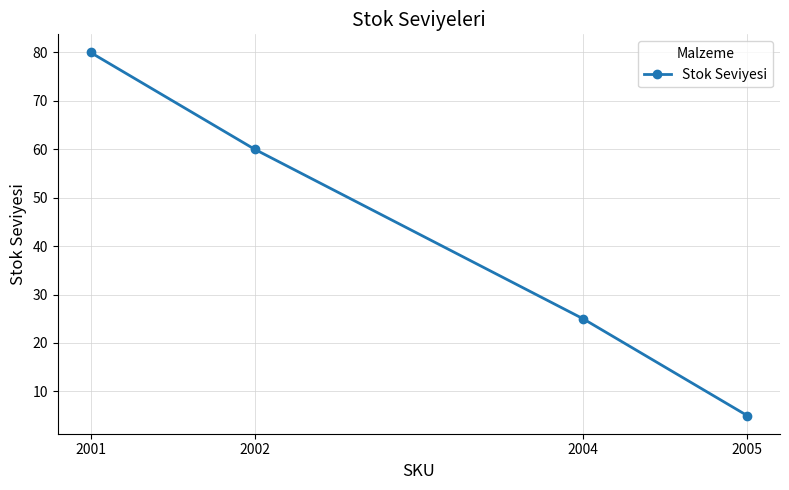

At which label does the data first exceed 60?

2001